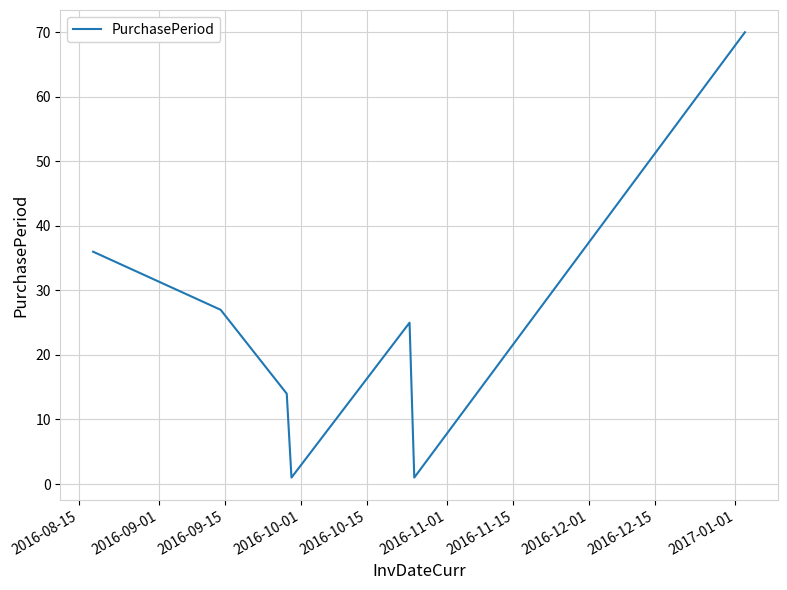

What is the sum of all values?

174